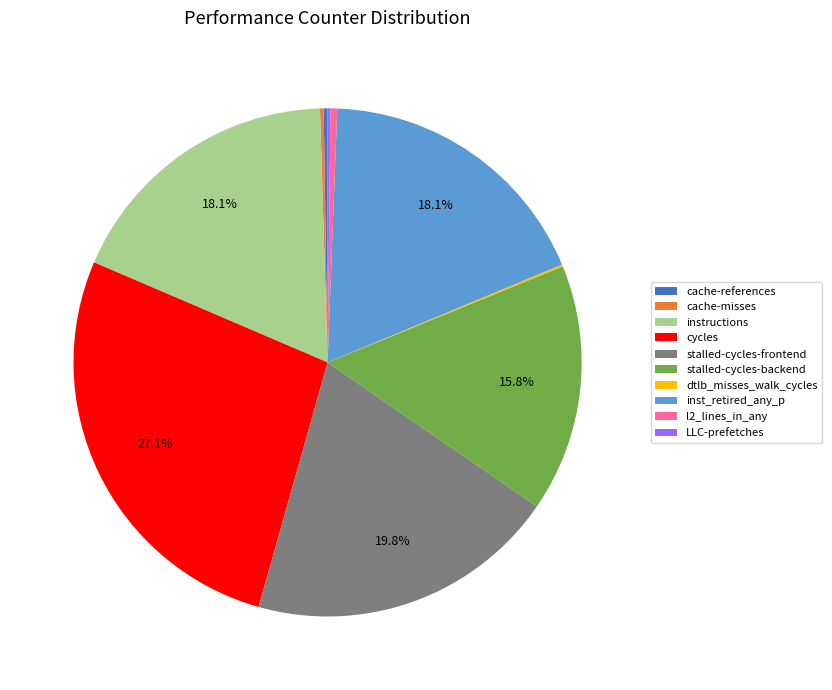

To the nearest percent, what portion does inst_retired_any_p represent?

18%